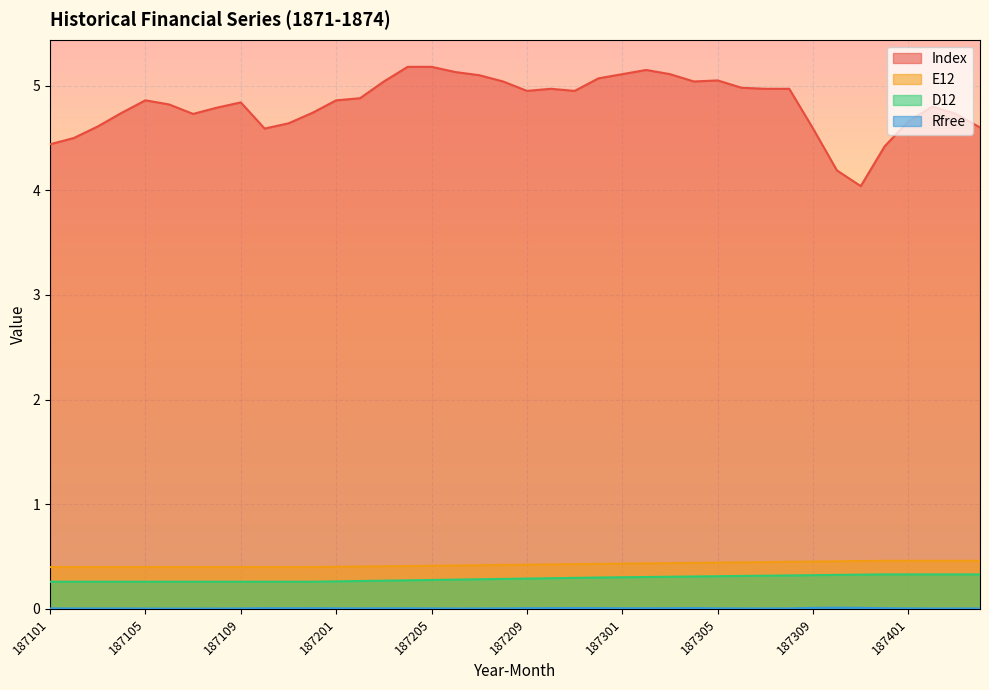

Which series has the largest total across all categories?

Index